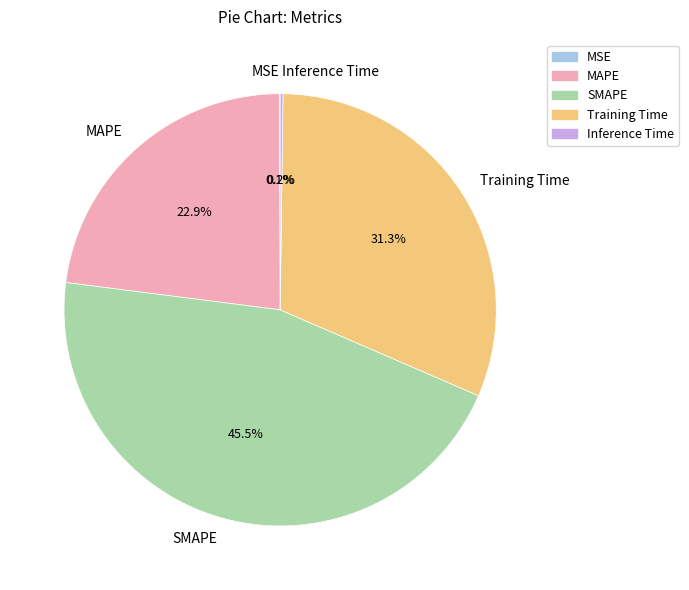

Is the sum of SMAPE and MAPE greater than half?

Yes